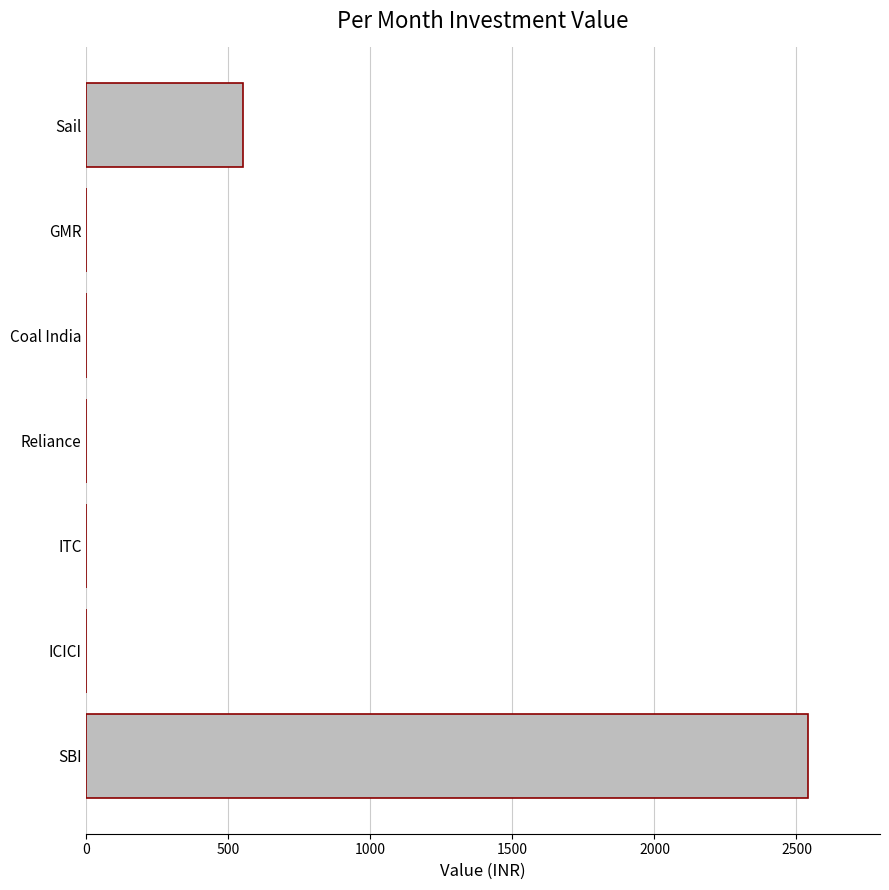

What is the change in value from SBI to Sail?

-1990